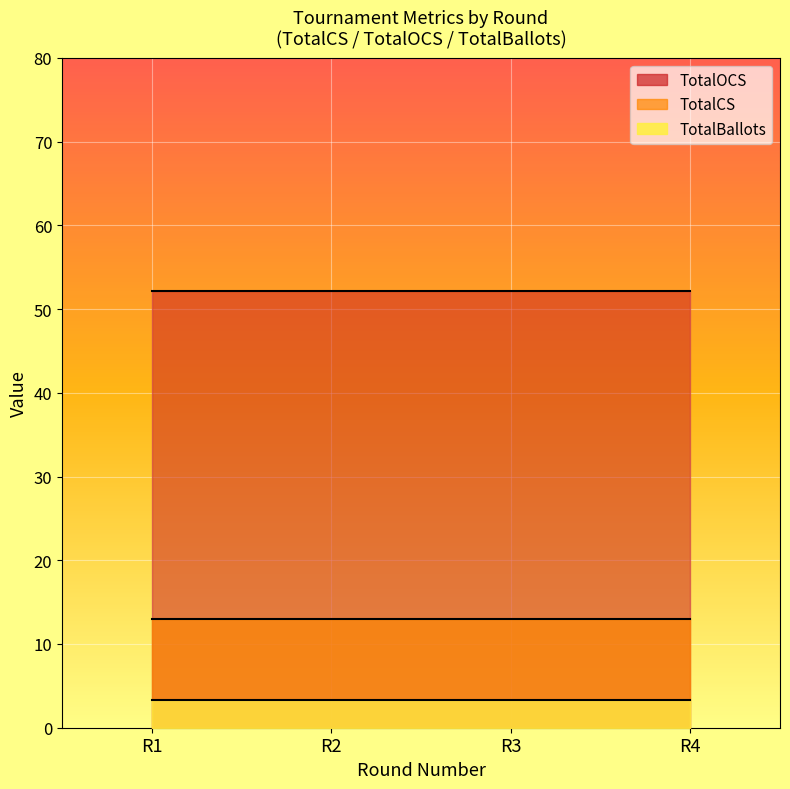

At which category is the sum across all series the highest?

1